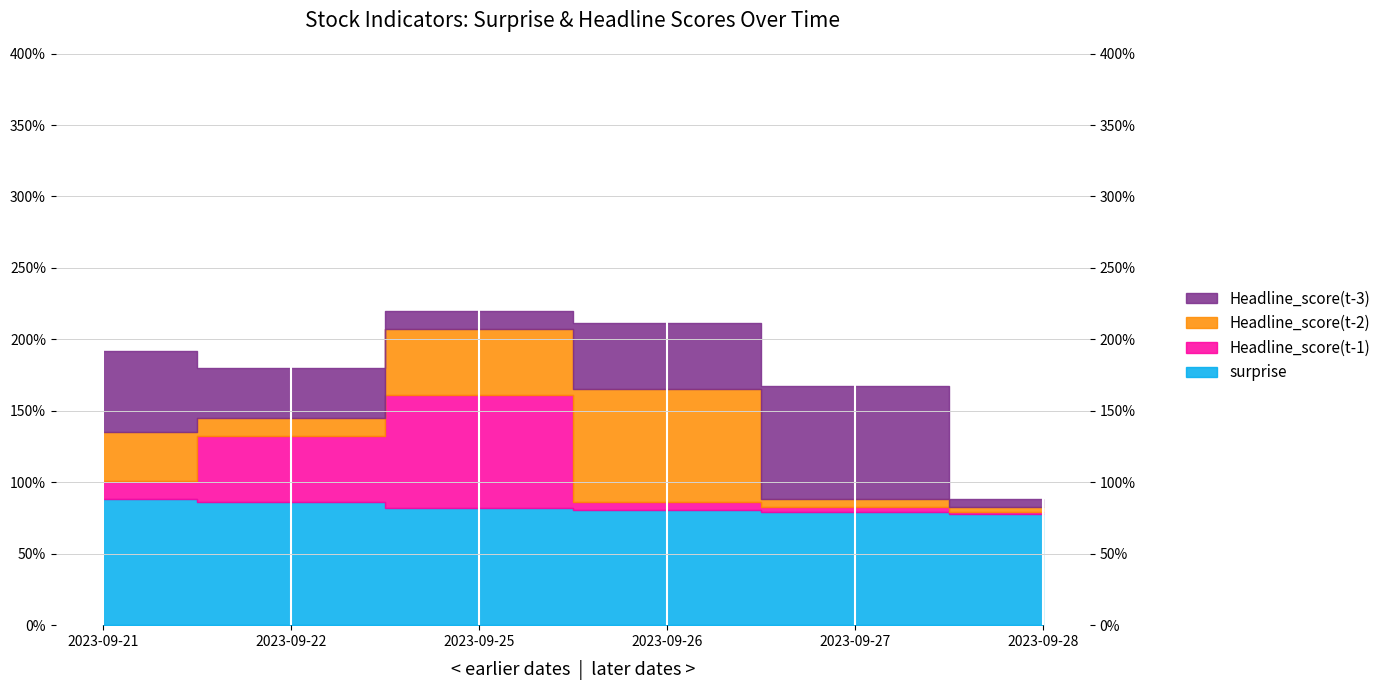

True or false: Headline_score(t-1) and surprise intersect in this chart.

False